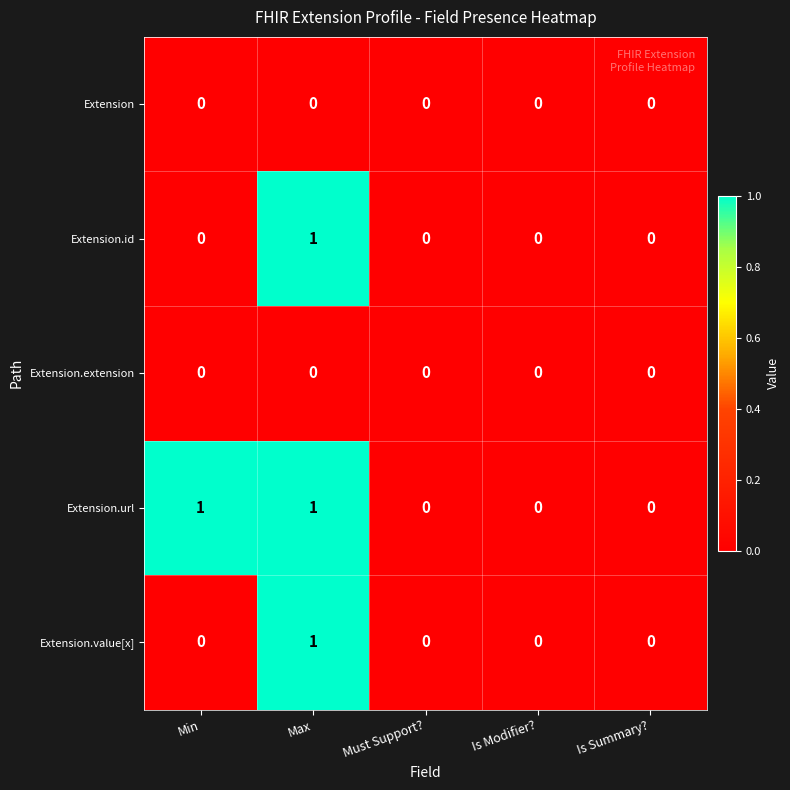

True or false: Extension.id has a value of 1 at Max.

True